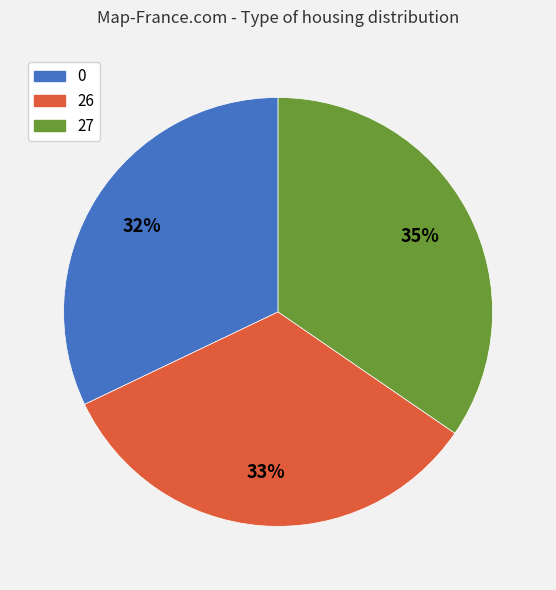

To the nearest percent, what is the average slice percentage?

33%